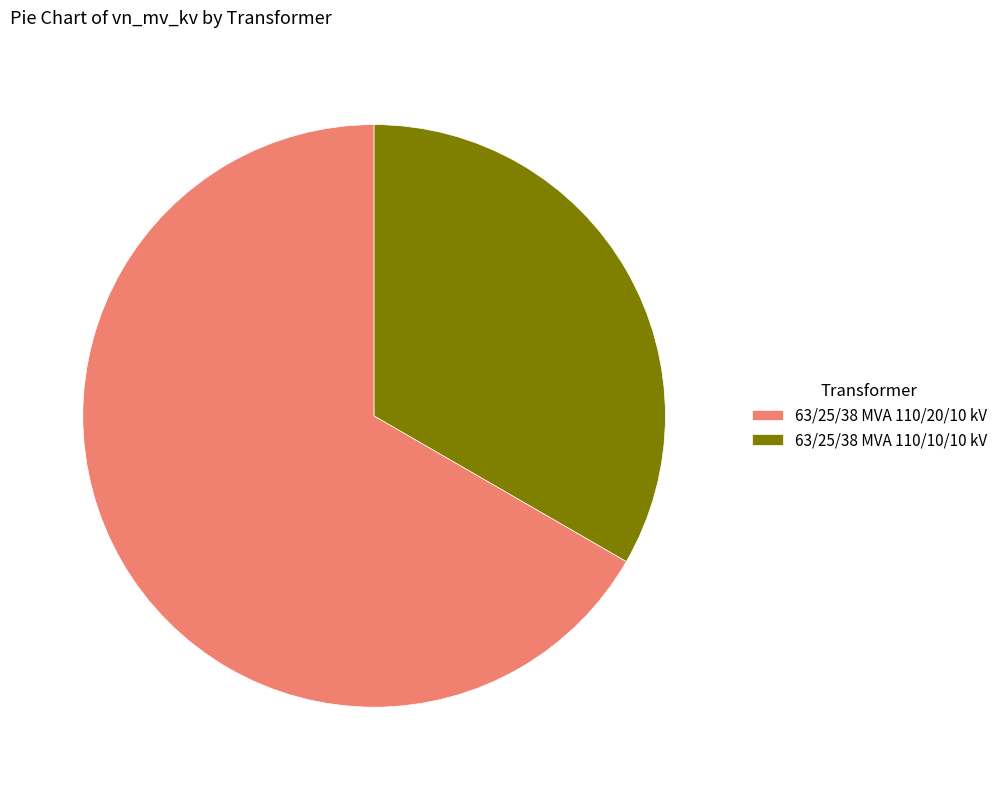

Between 63/25/38 MVA 110/20/10 kV and 63/25/38 MVA 110/10/10 kV, which is larger?

63/25/38 MVA 110/20/10 kV